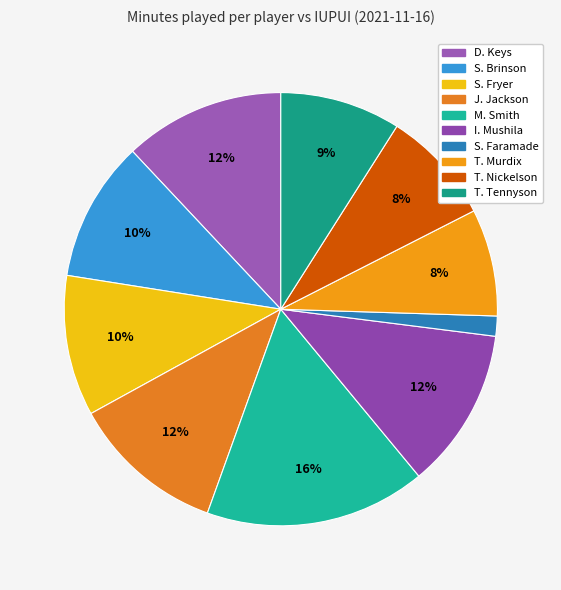

How many slices are in this pie chart?

10